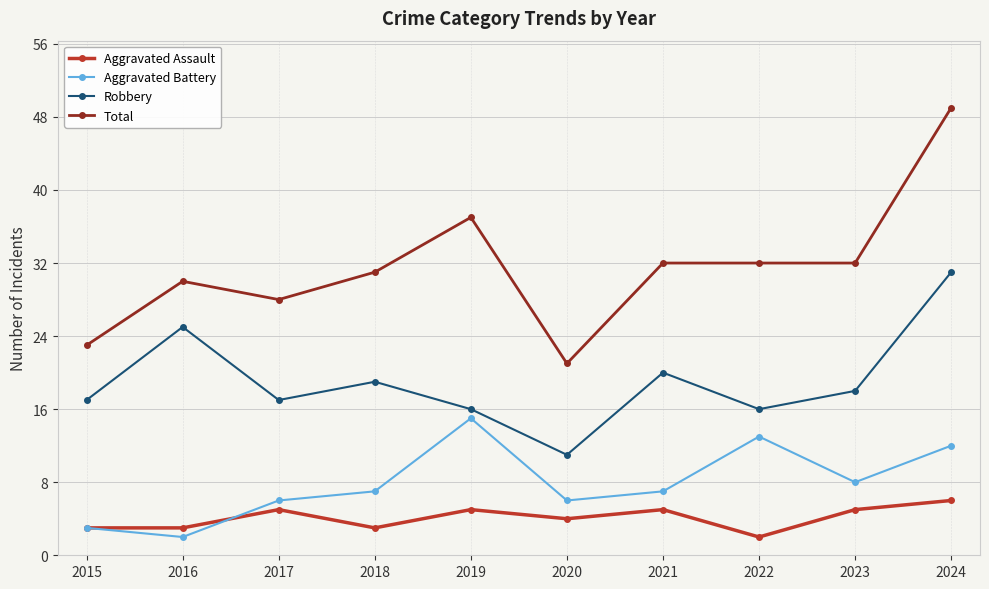

True or false: Total has a value of 37 at 2019.

True